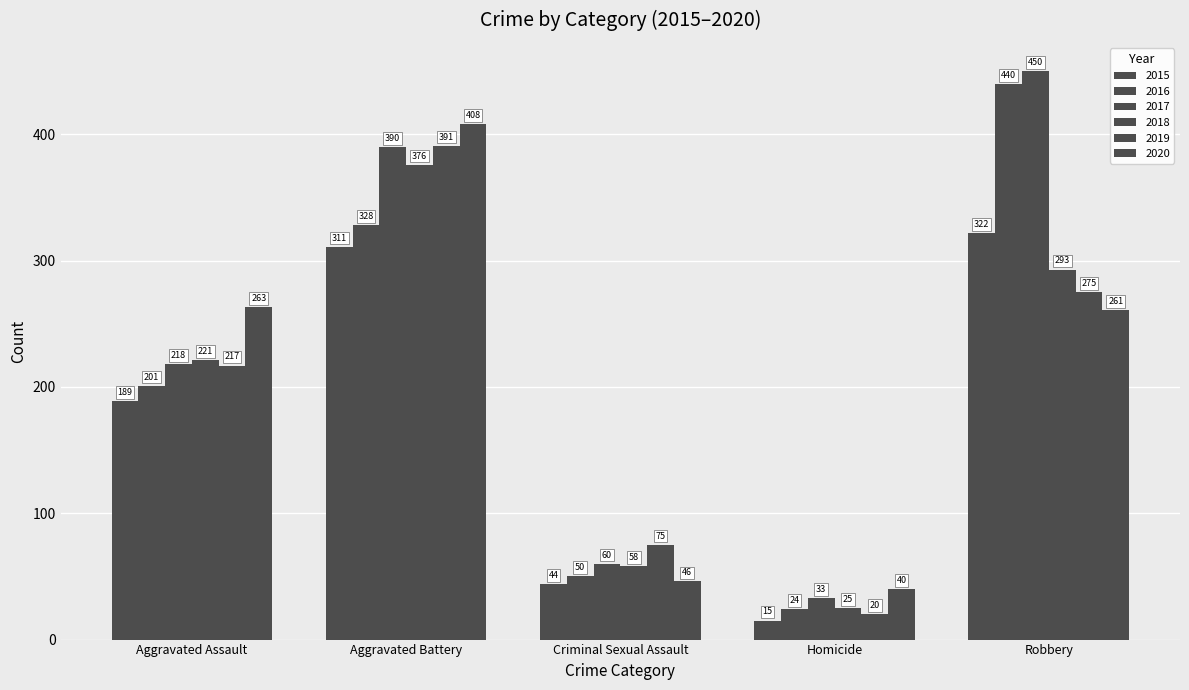

The value of 2020 at Aggravated Assault is 122. True or false?

False